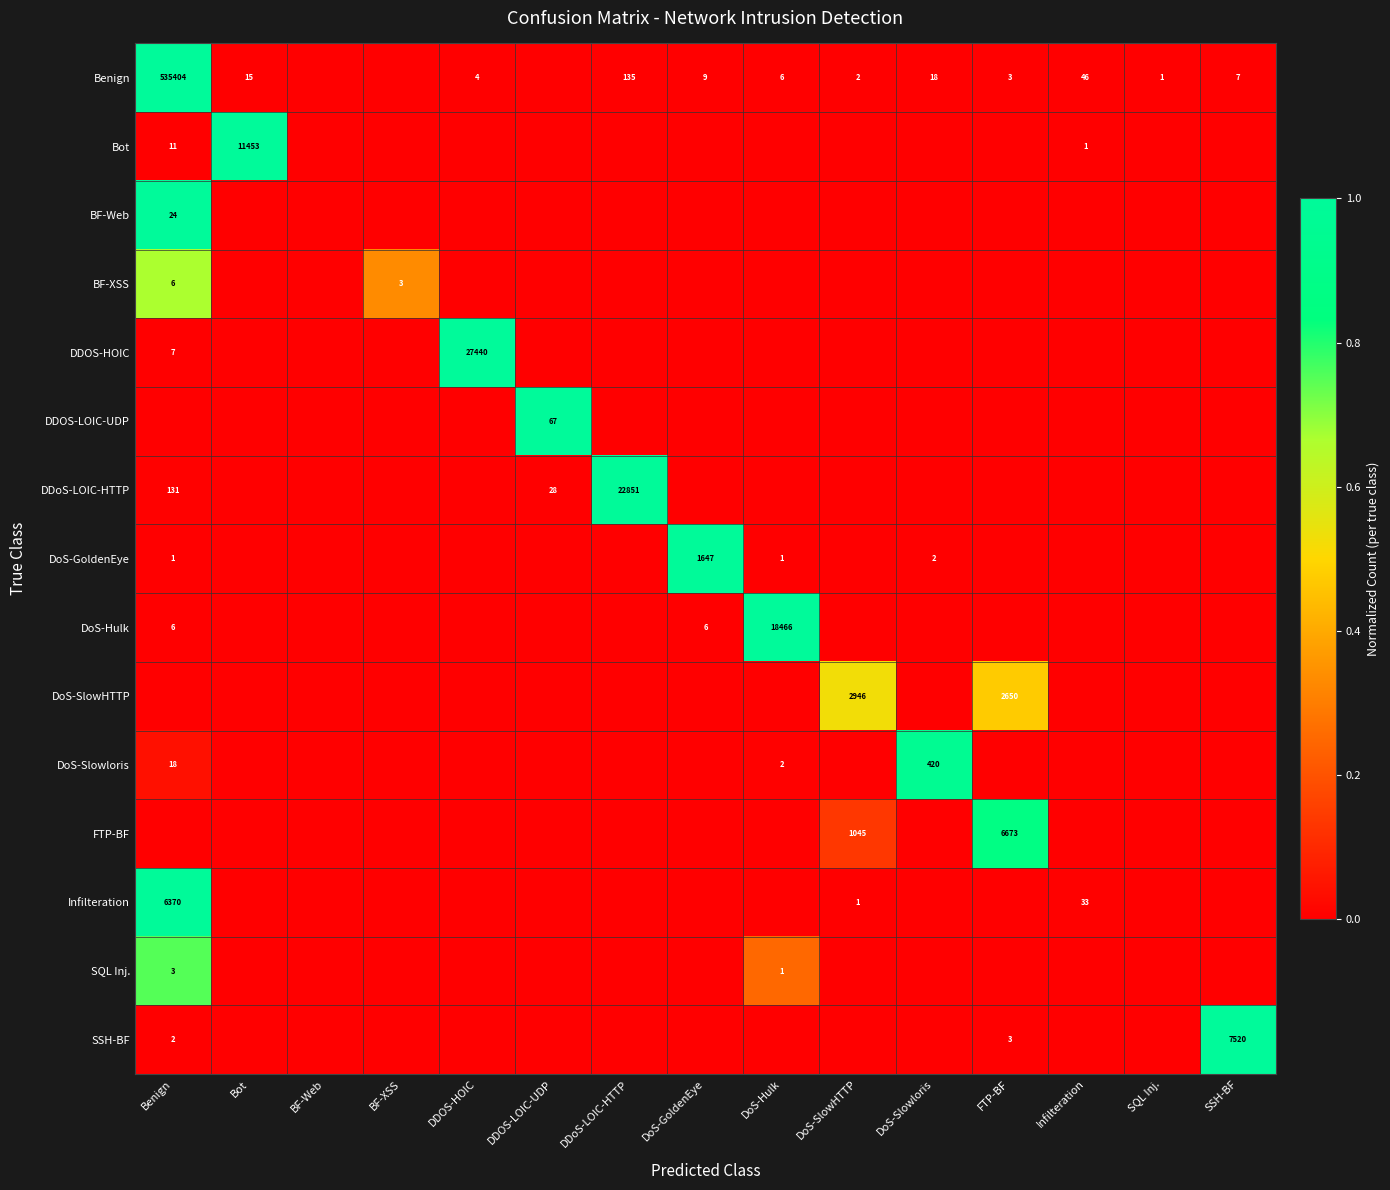

True or false: FTP-BF has a value of 10379 at FTP-BF.

False